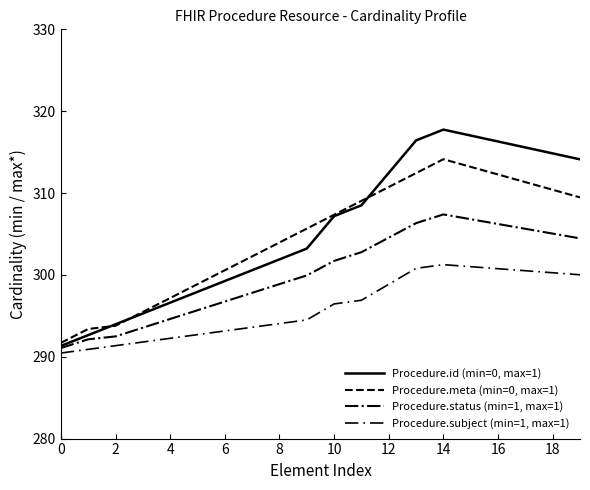

Does the chart display data point markers on the line(s)?

No